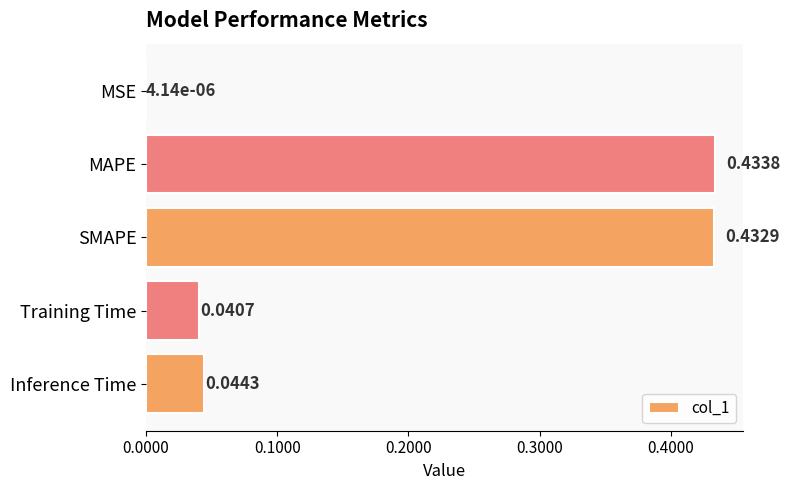

What is the change in value from MSE to MAPE?

+0.4